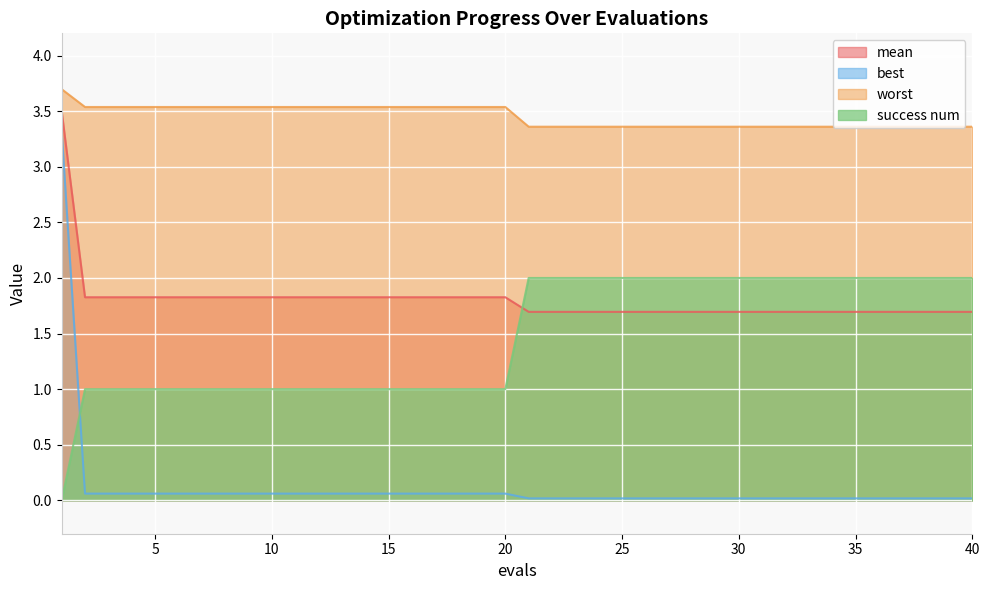

Where is mean nearest to the value 2?

2